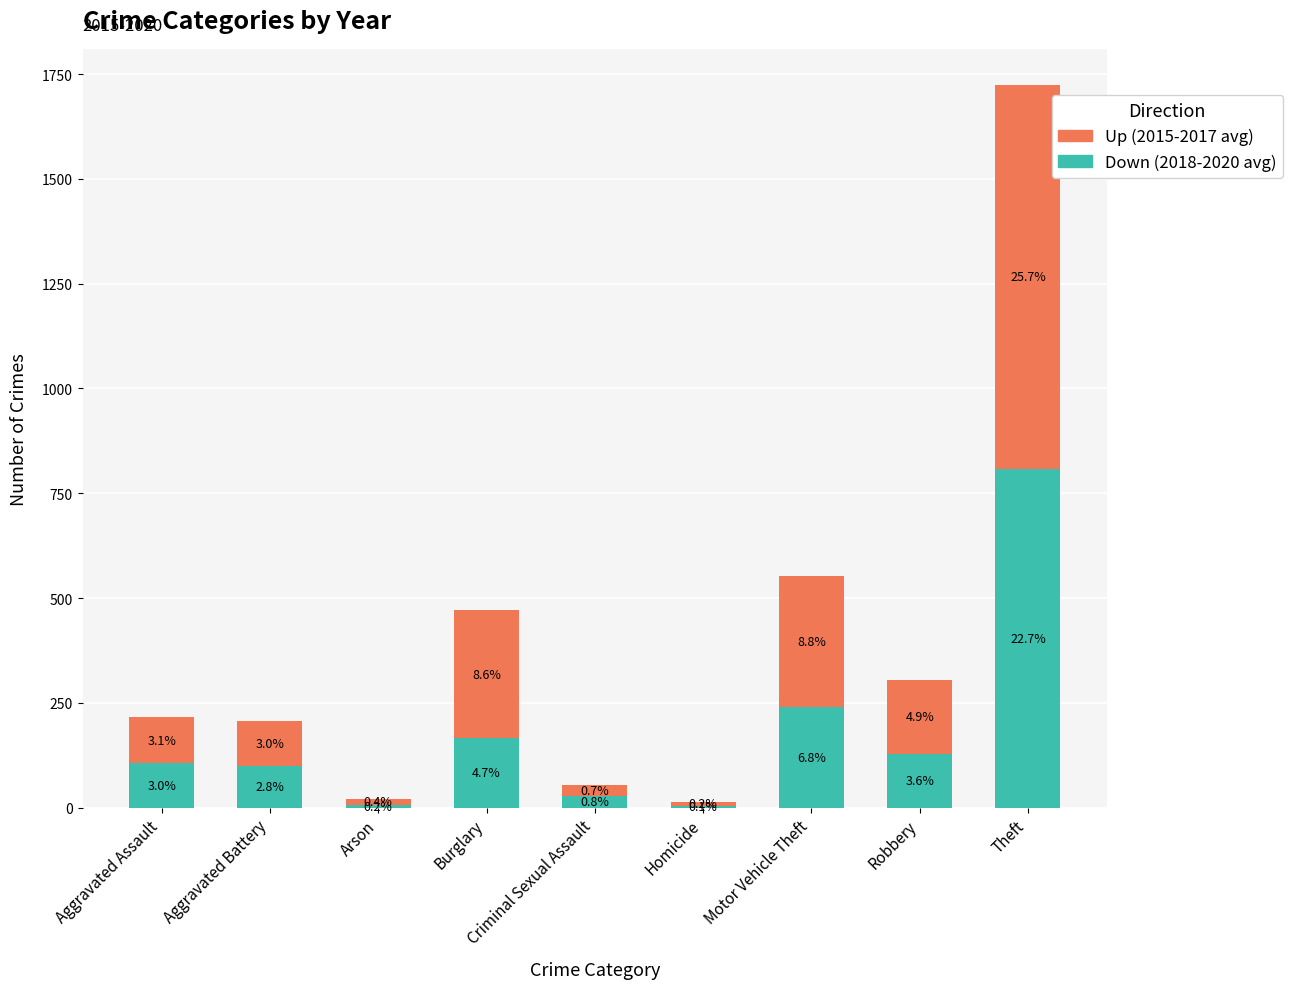

Does the chart contain stacked bars?

Yes